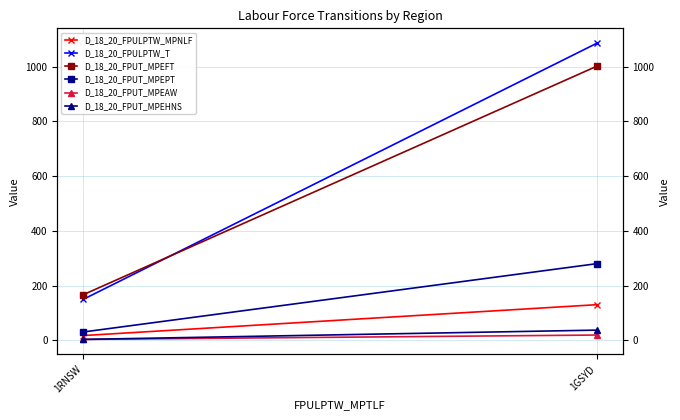

True or false: D_18_20_FPUT_MPEHNS has a value of 1 at 1RNSW.

False